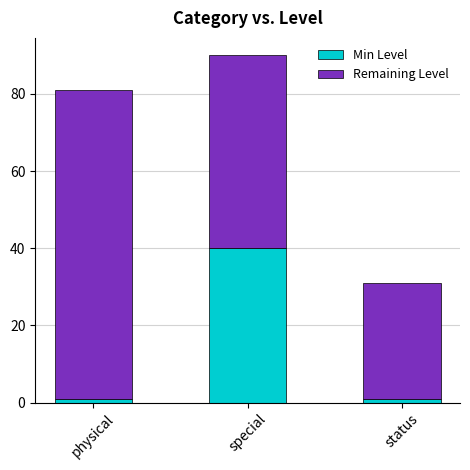

At which label does Min Level reach its peak?

special